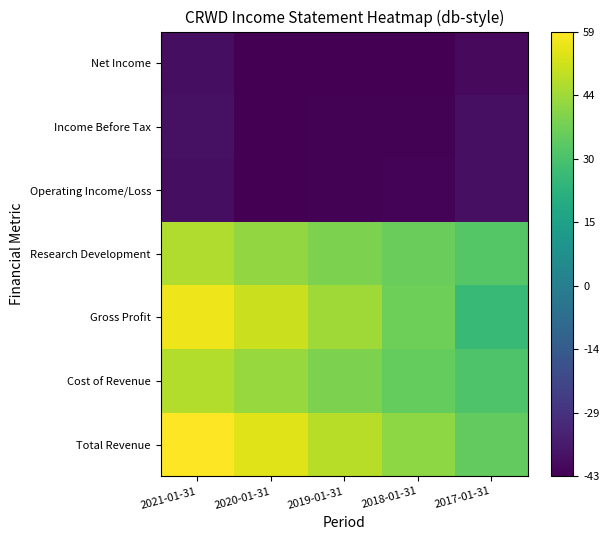

At which category does the chart reach its peak across all series?

2021-01-31